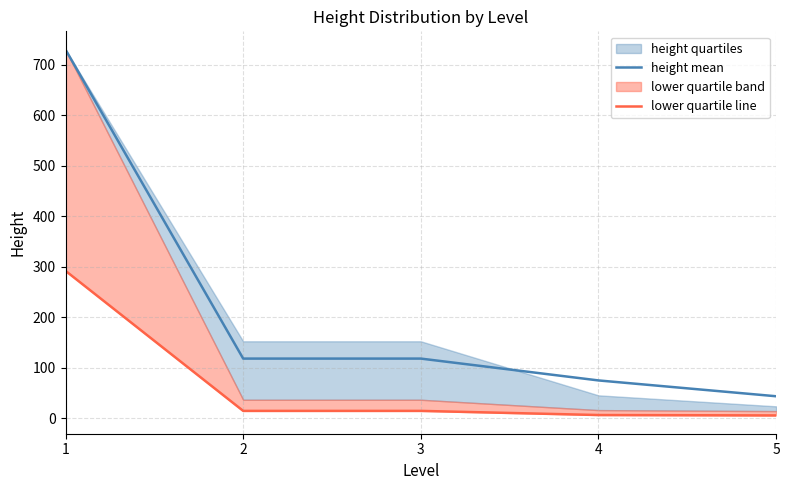

Reading left to right, what are all the values shown in this chart?

height mean: 730.0	118.2	118.2	75.0	43.7
lower quartile line: 292.0	14.7	14.7	6.5	5.7